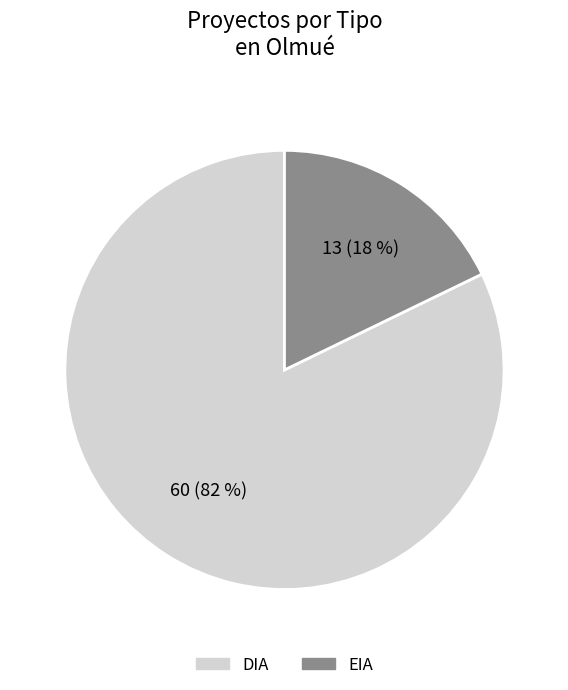

To the nearest percent, what is the average slice percentage?

50%